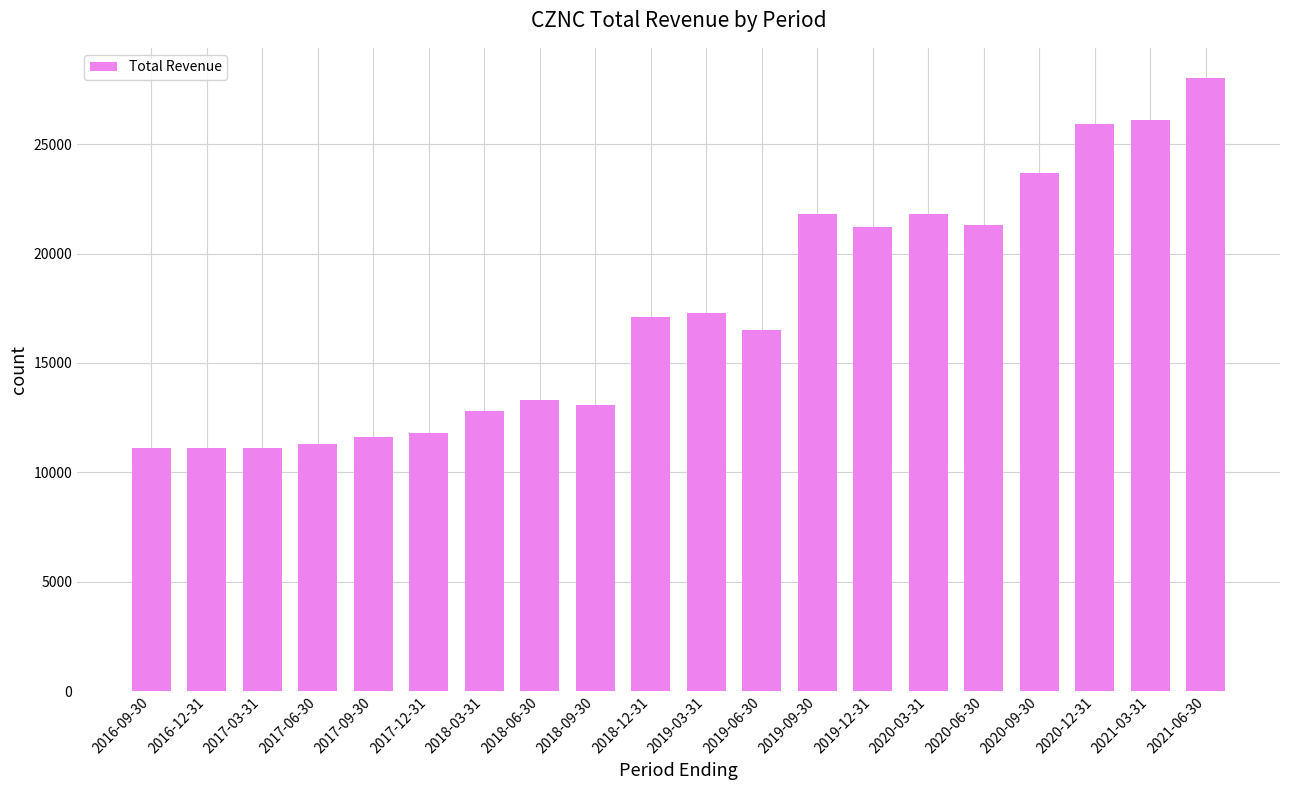

Where is the data nearest to the value 19550?

2019-12-31